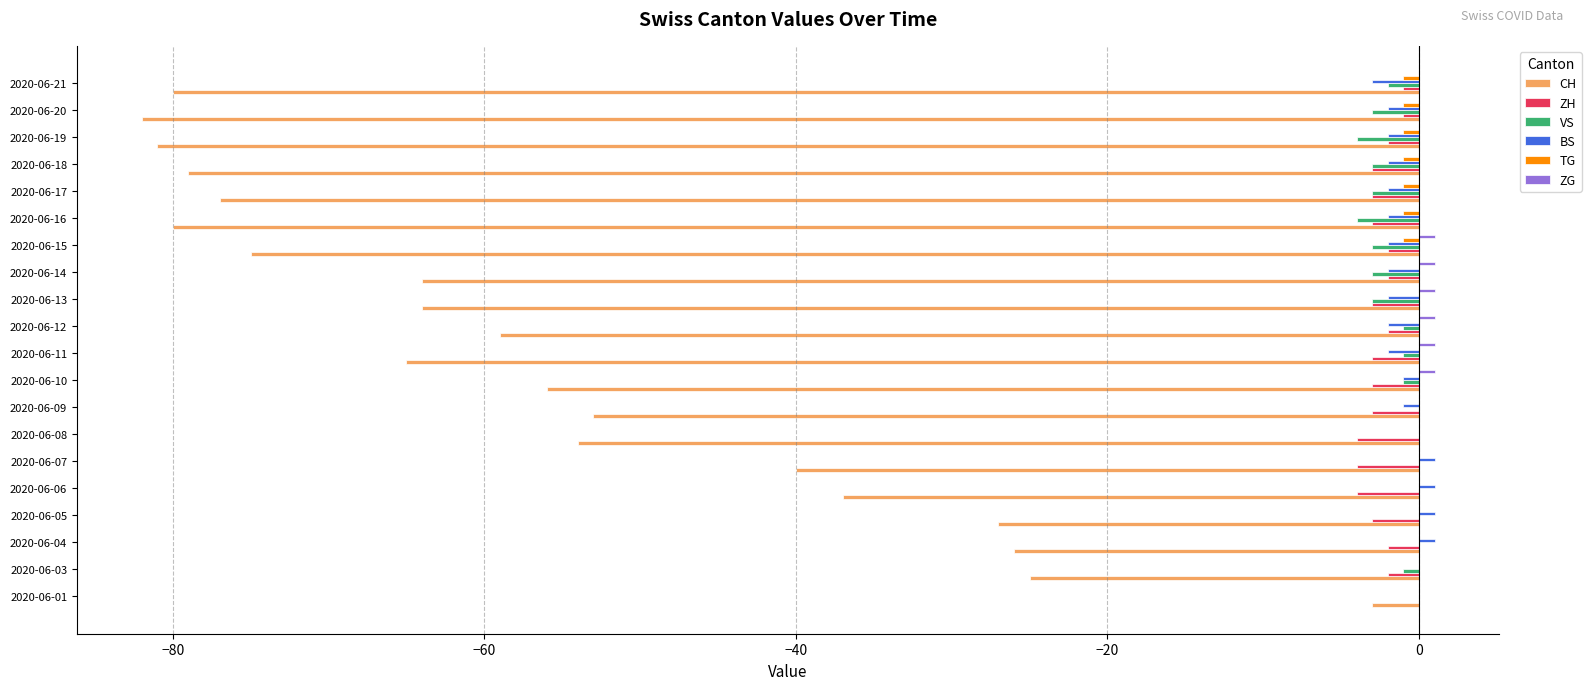

The value of BS at 2020-06-18 is -2. True or false?

True